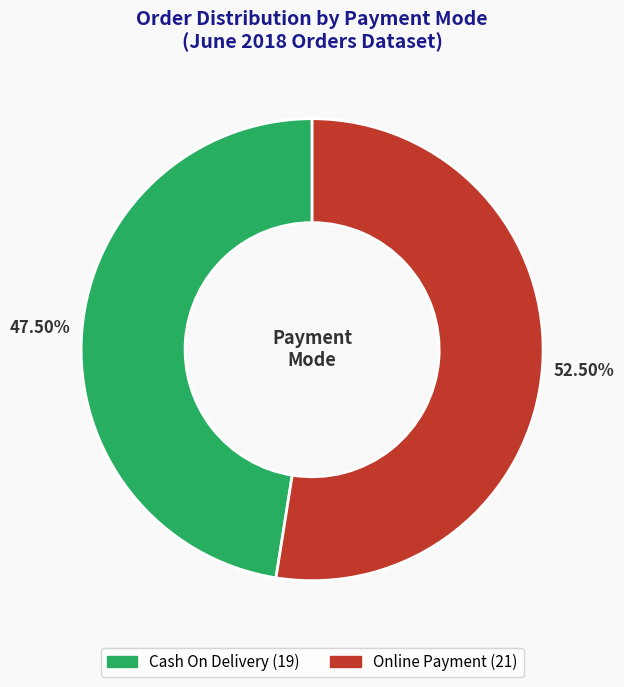

How many slices are in this pie chart?

2